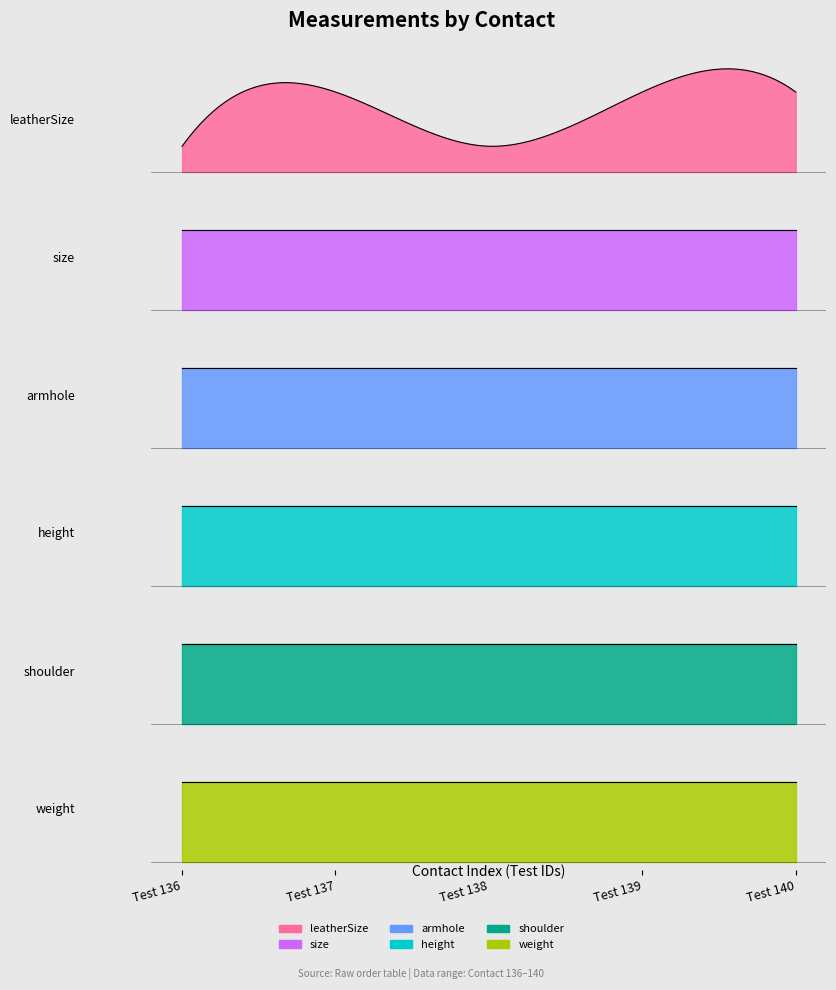

Rank the series at Test 138 from highest to lowest value.

weight, size, leatherSize, armhole, shoulder, height